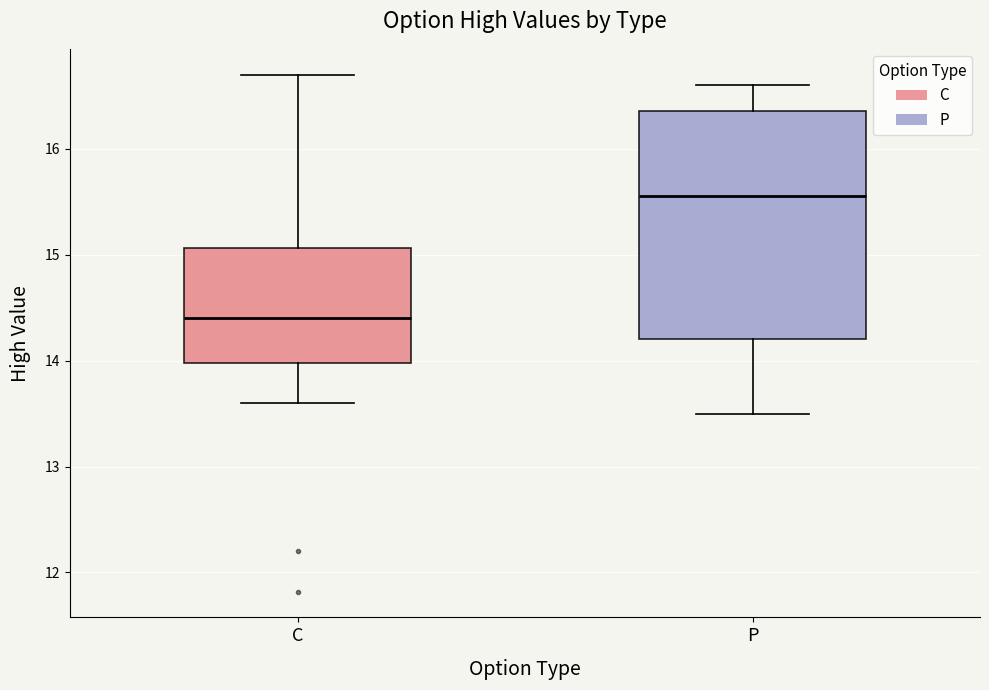

Which box is the tallest, from its lower edge to its upper edge?

P